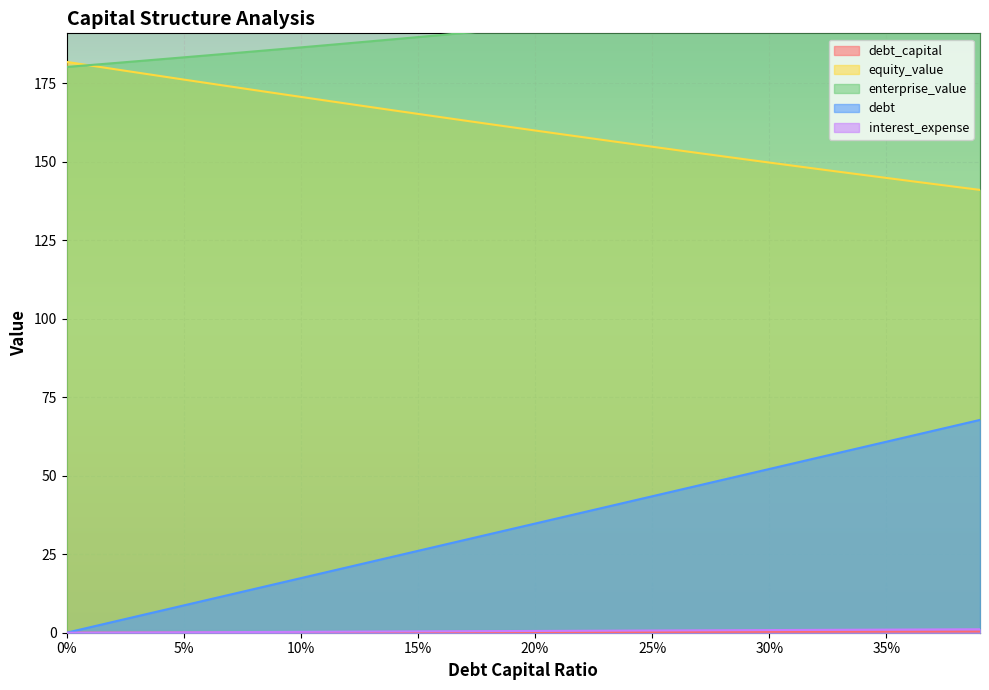

True or false: debt and equity_value intersect in this chart.

False